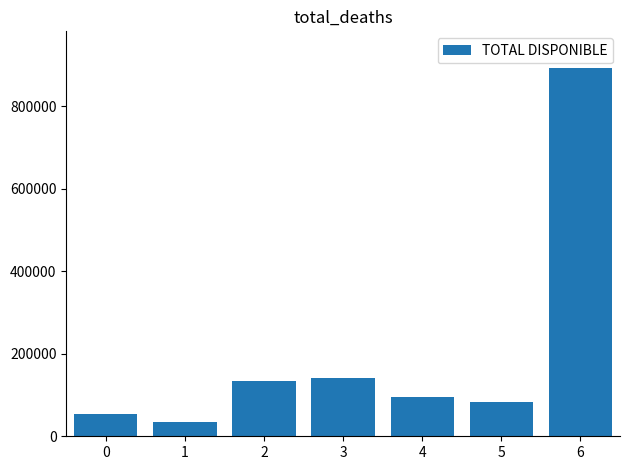

At which label does the data first exceed 95163?

2